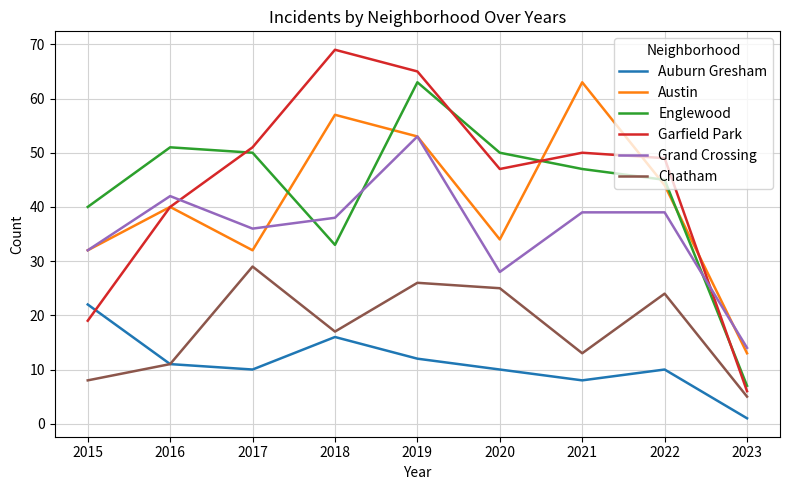

Is the value of Chatham at 2021 greater than the value of Auburn Gresham at 2022?

Yes